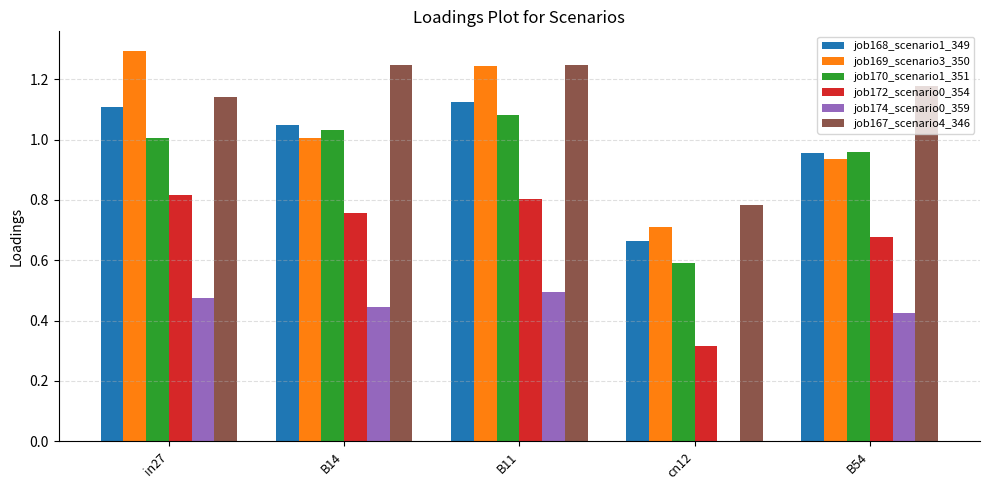

The job168_scenario1_349 series shows 1.0 at B14. True or false?

True